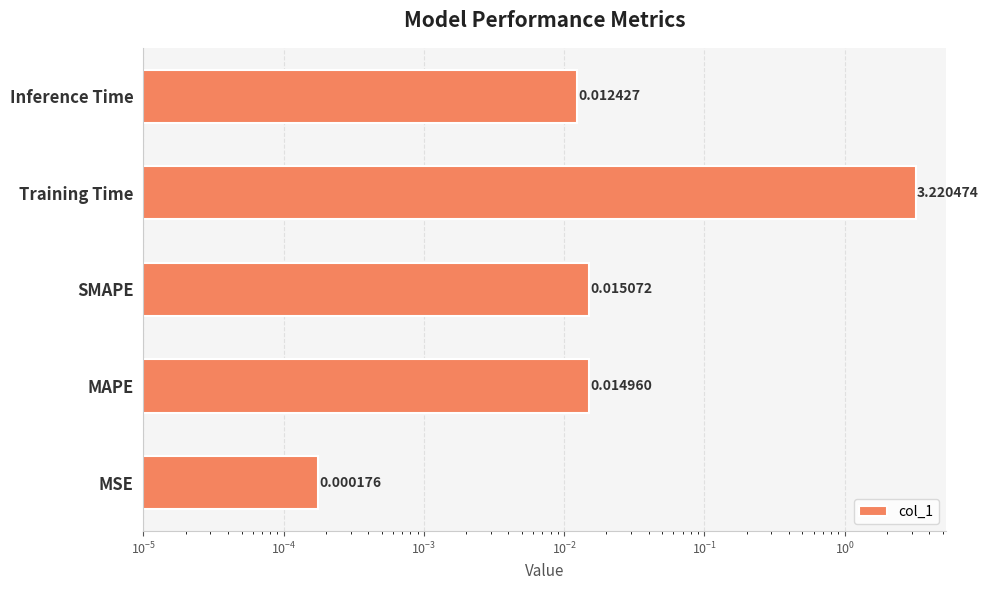

Are the bars grouped side by side (vs. stacked)?

No